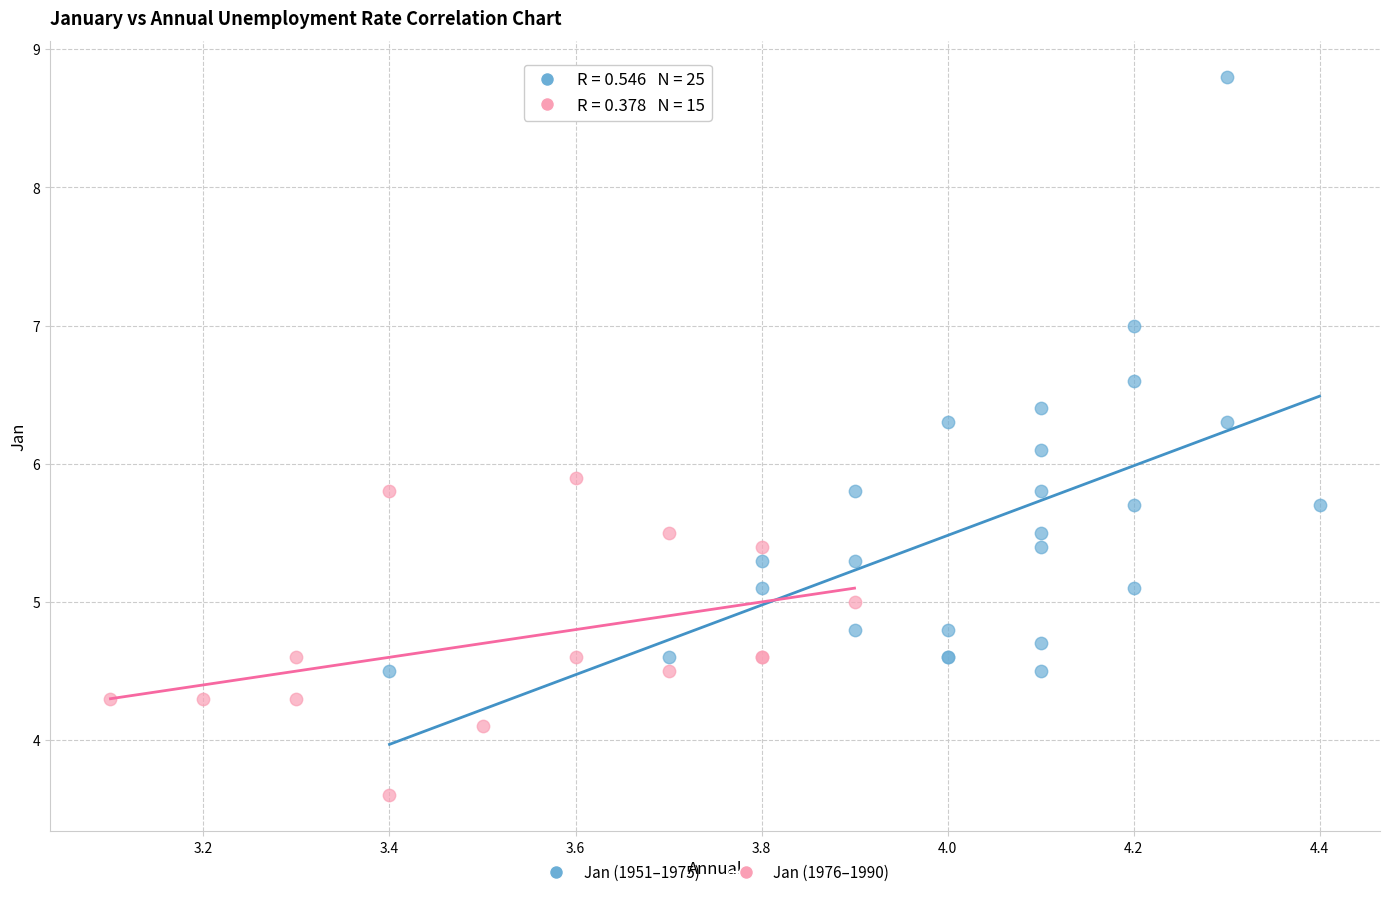

Which series contains the lowest Y value?

Jan (1976–1990)